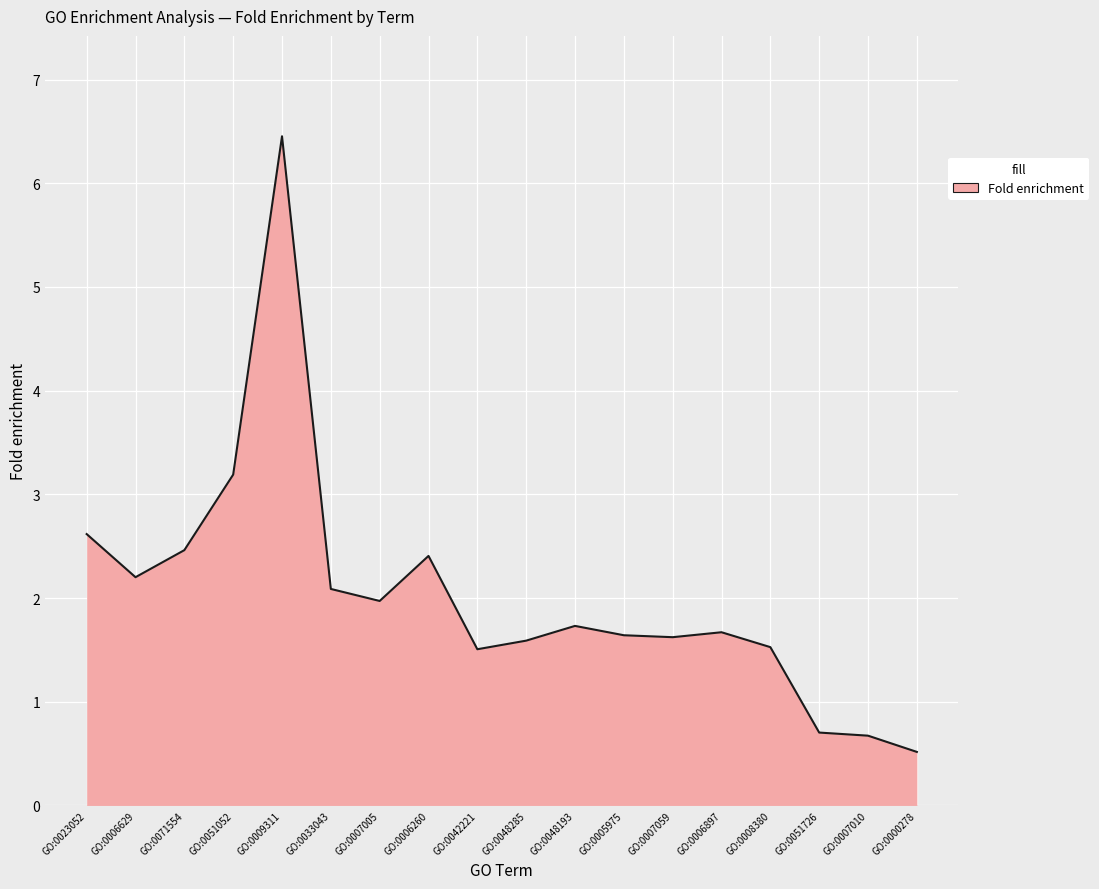

How many lines are shown in the chart?

1